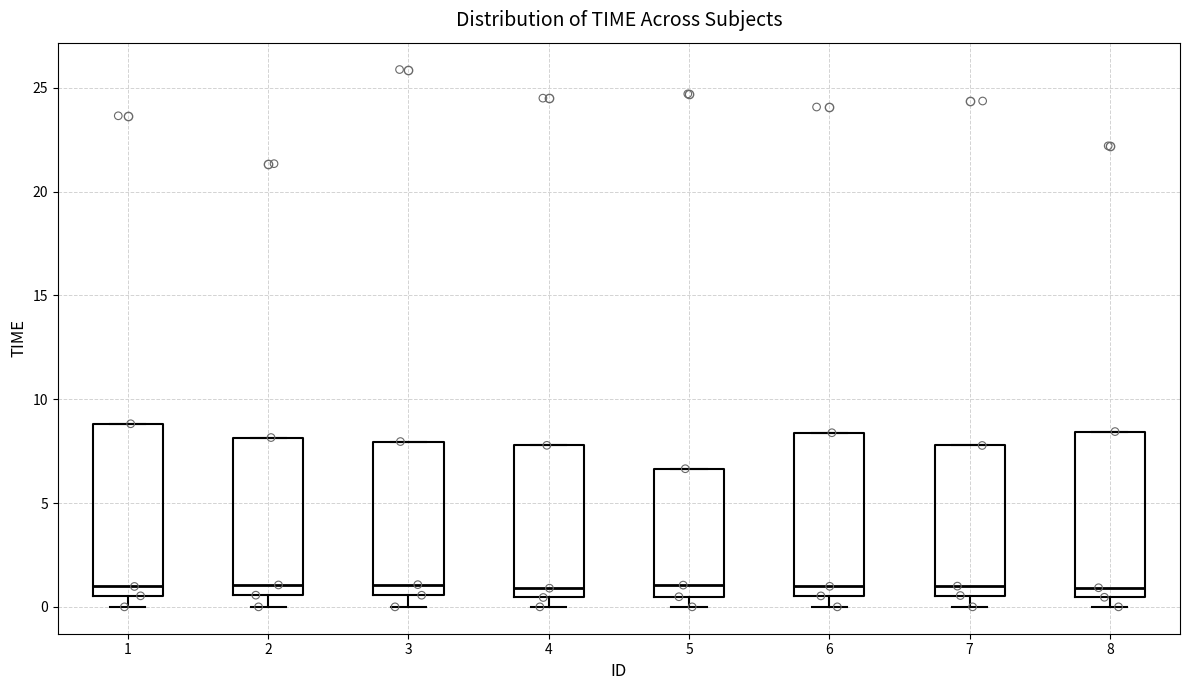

Reading left to right, read every box against the y-axis: the position of its median line, the range the box covers, and the ends of its whiskers. The values are not printed on the chart, so give them approximately, as read against the axis.

1: median 1.0, box 0.5 to 9.0, whiskers 0.0 to 9.0
2: median 1.0, box 0.5 to 8.0, whiskers 0.0 to 8.0
3: median 1.0, box 0.5 to 8.0, whiskers 0.0 to 8.0
4: median 1.0, box 0.5 to 8.0, whiskers 0.0 to 8.0
5: median 1.0, box 0.5 to 6.5, whiskers 0.0 to 6.5
6: median 1.0, box 0.5 to 8.5, whiskers 0.0 to 8.5
7: median 1.0, box 0.5 to 8.0, whiskers 0.0 to 8.0
8: median 1.0, box 0.5 to 8.5, whiskers 0.0 to 8.5